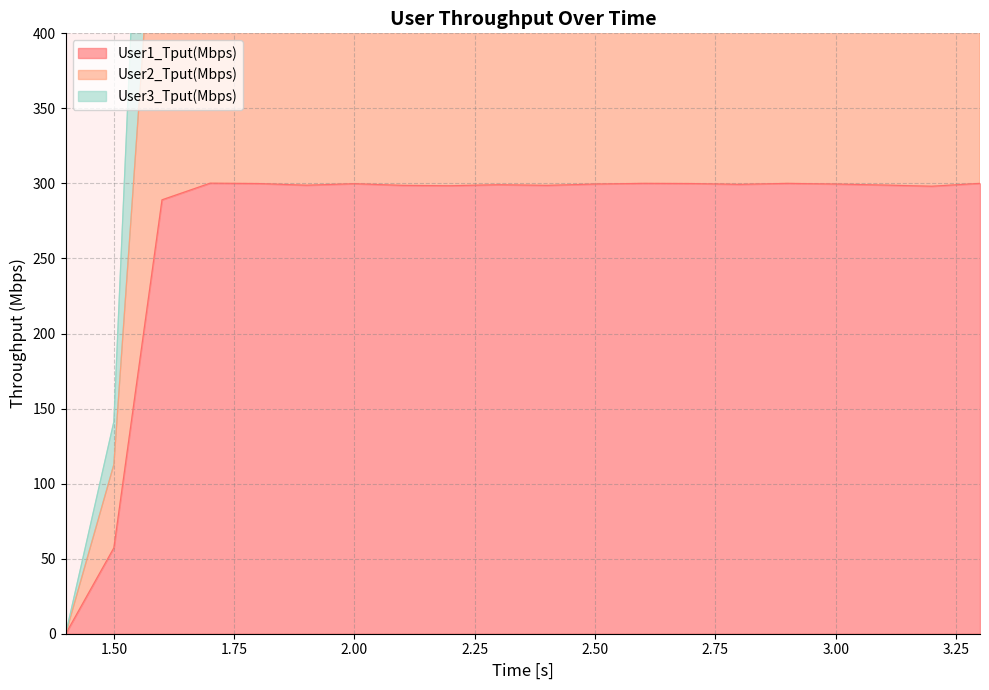

Count the number of categories in the chart.

20